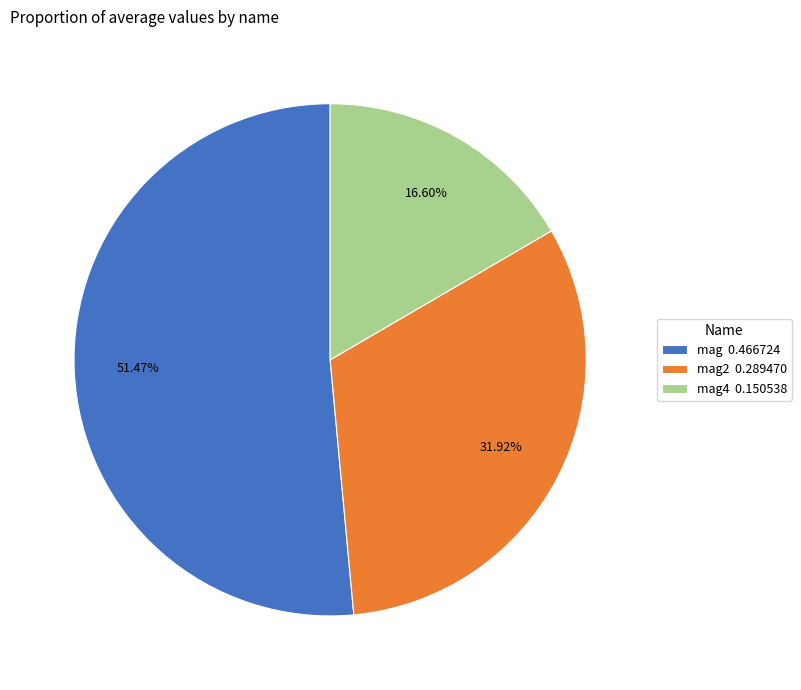

Is the sum of mag2 0.289470 and mag 0.466724 greater than half?

Yes